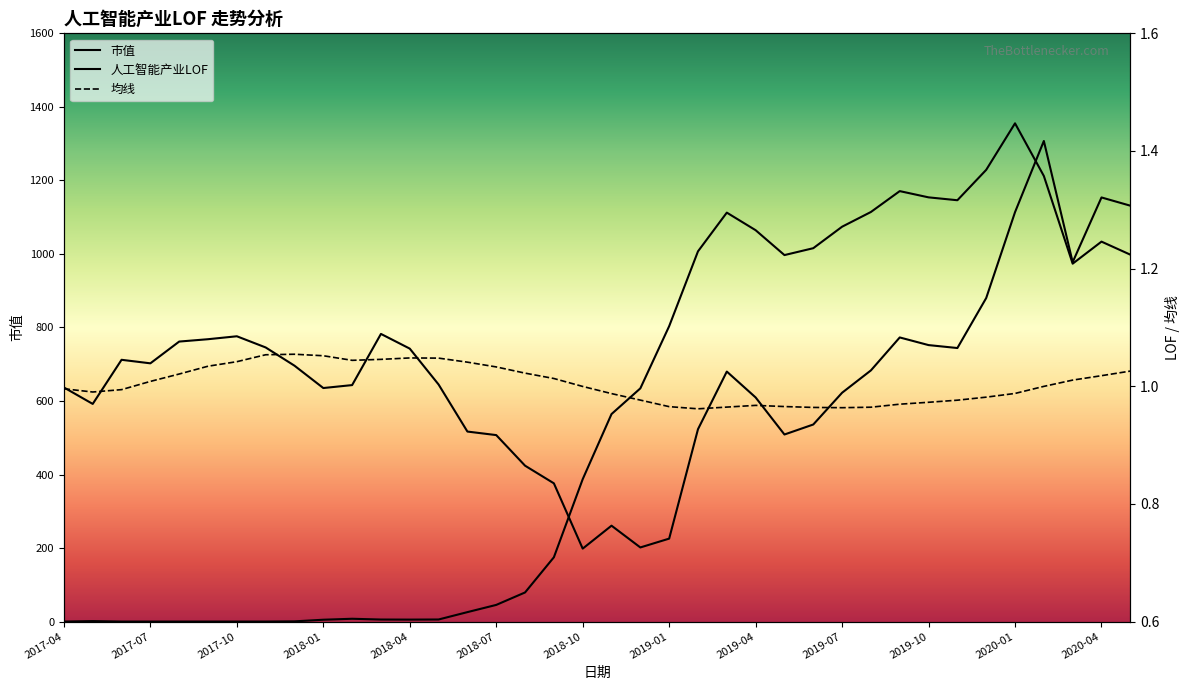

Rank the series by their maximum value, from lowest to highest.

均线, 人工智能产业LOF, 市值